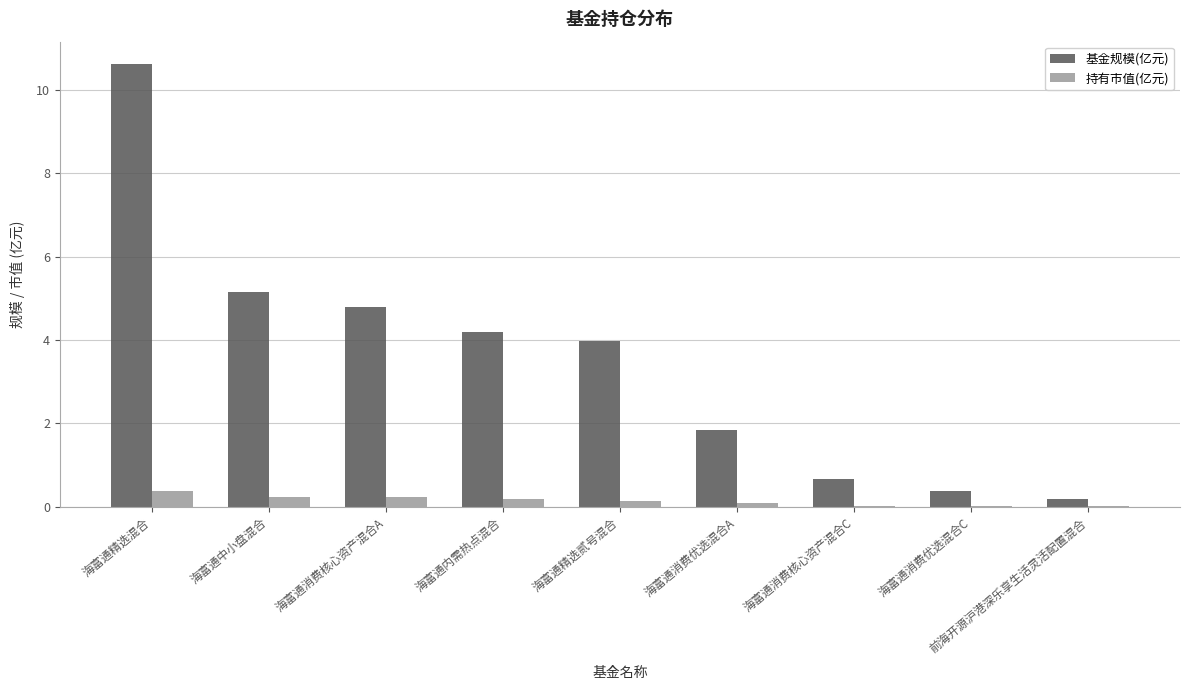

What are all the series names shown in the legend?

基金规模(亿元), 持有市值(亿元)